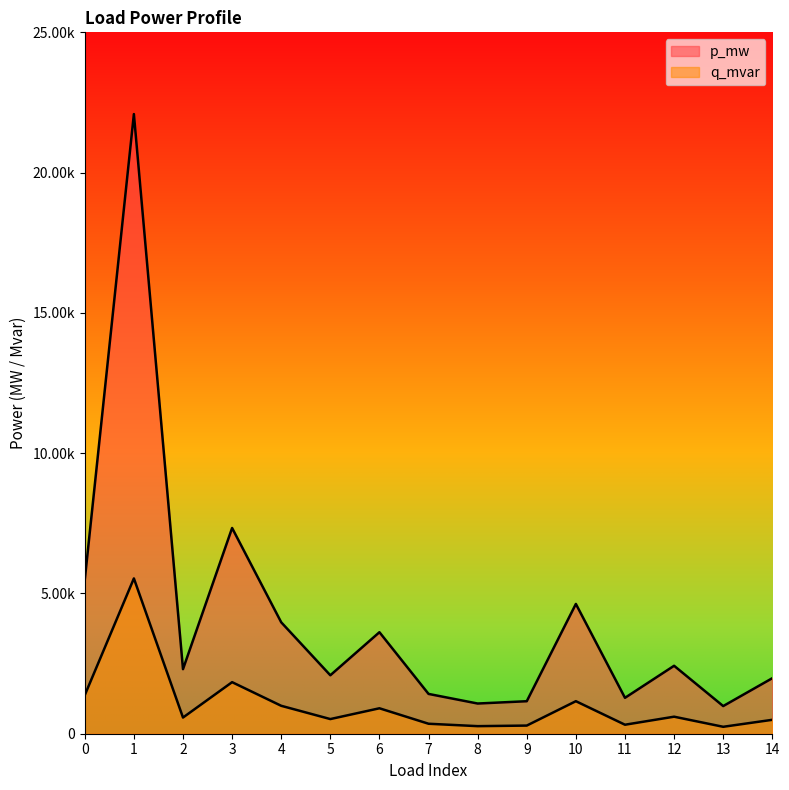

Does the chart display data point markers on the line(s)?

No